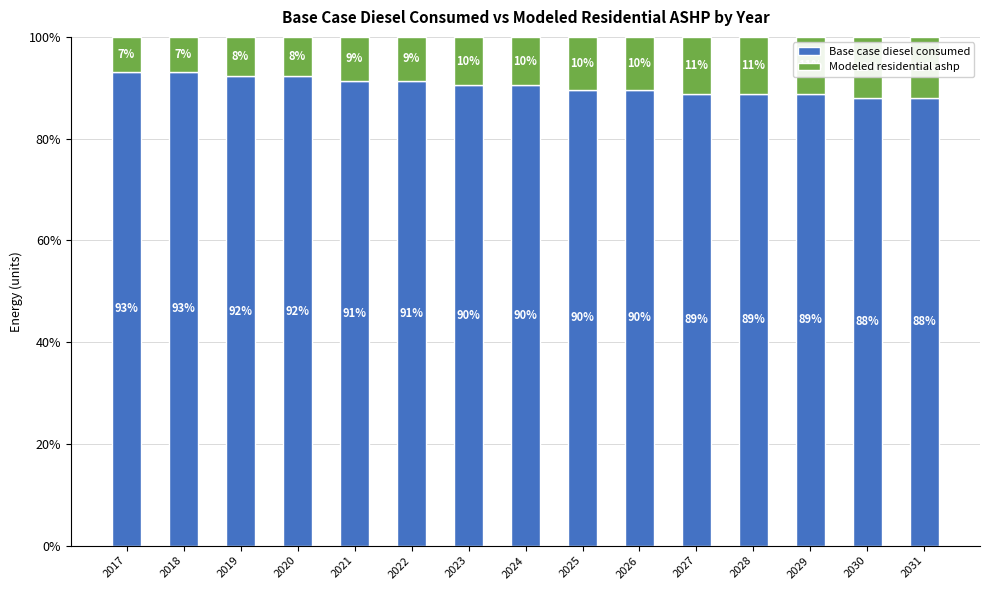

What is the maximum value for Base case diesel consumed?

93.2